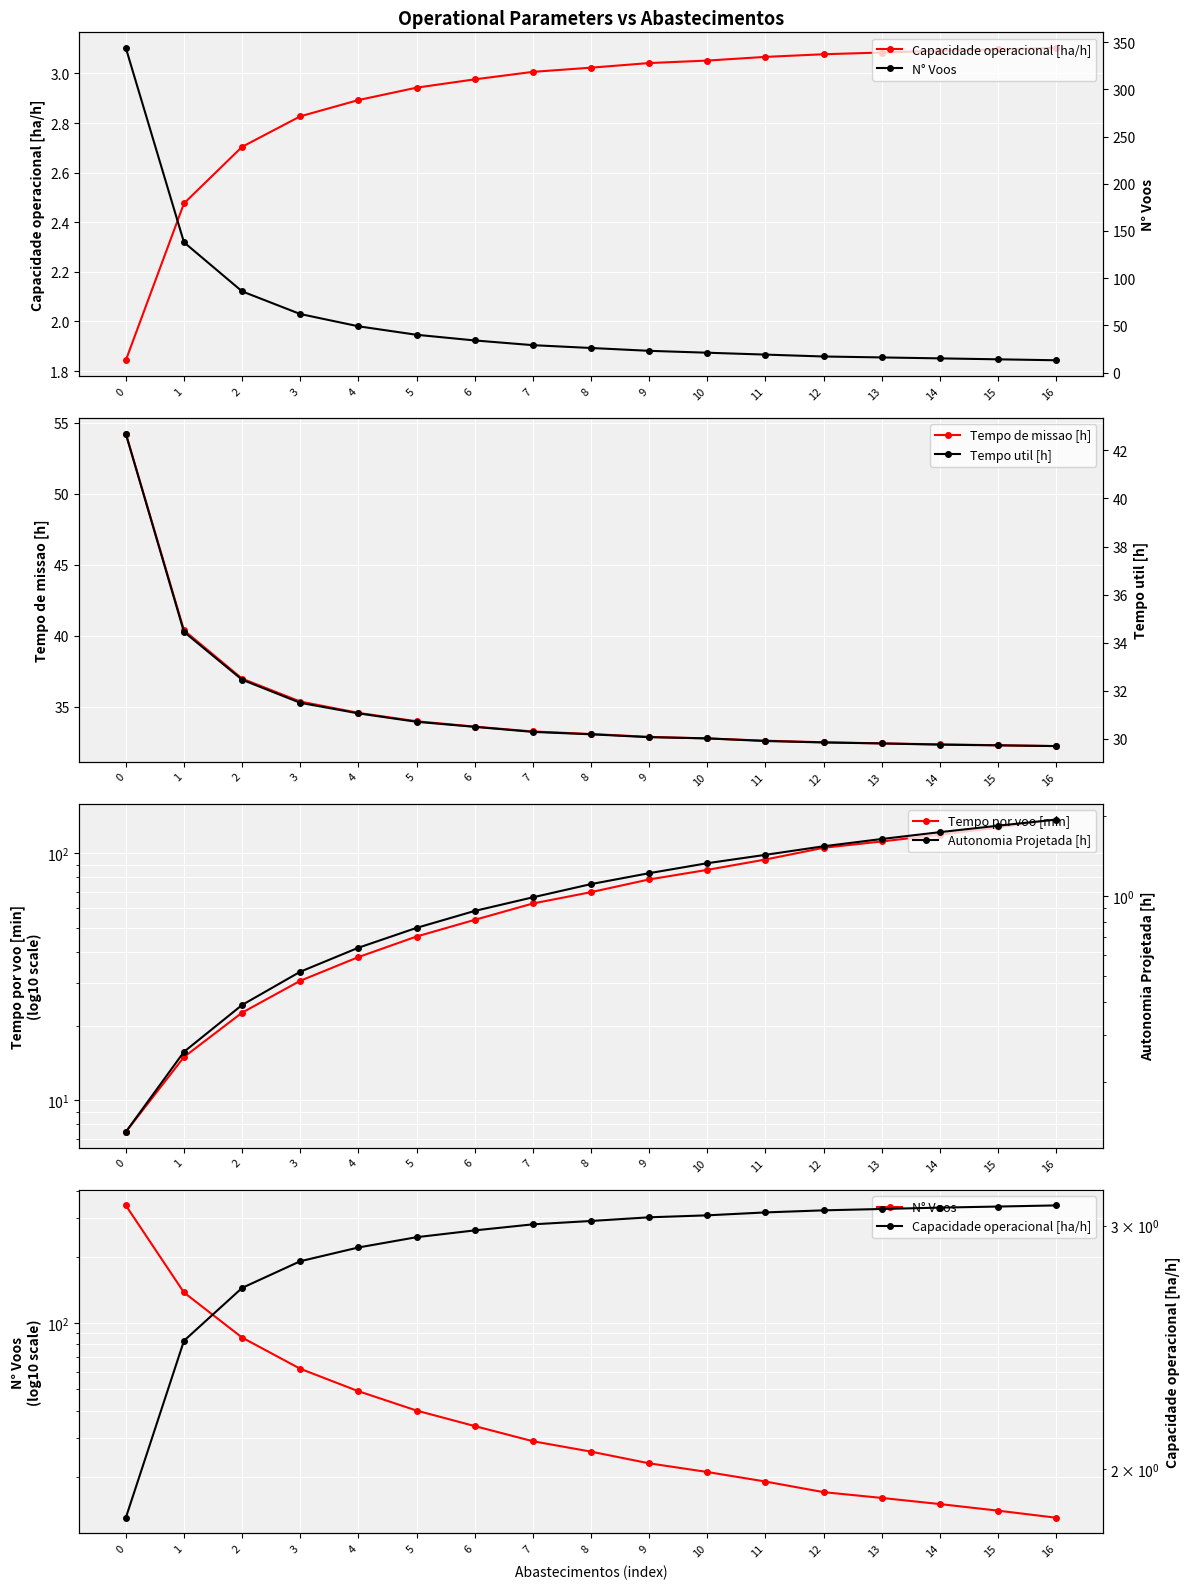

What is the difference between the N Voos values at 11 and 6?

15.0